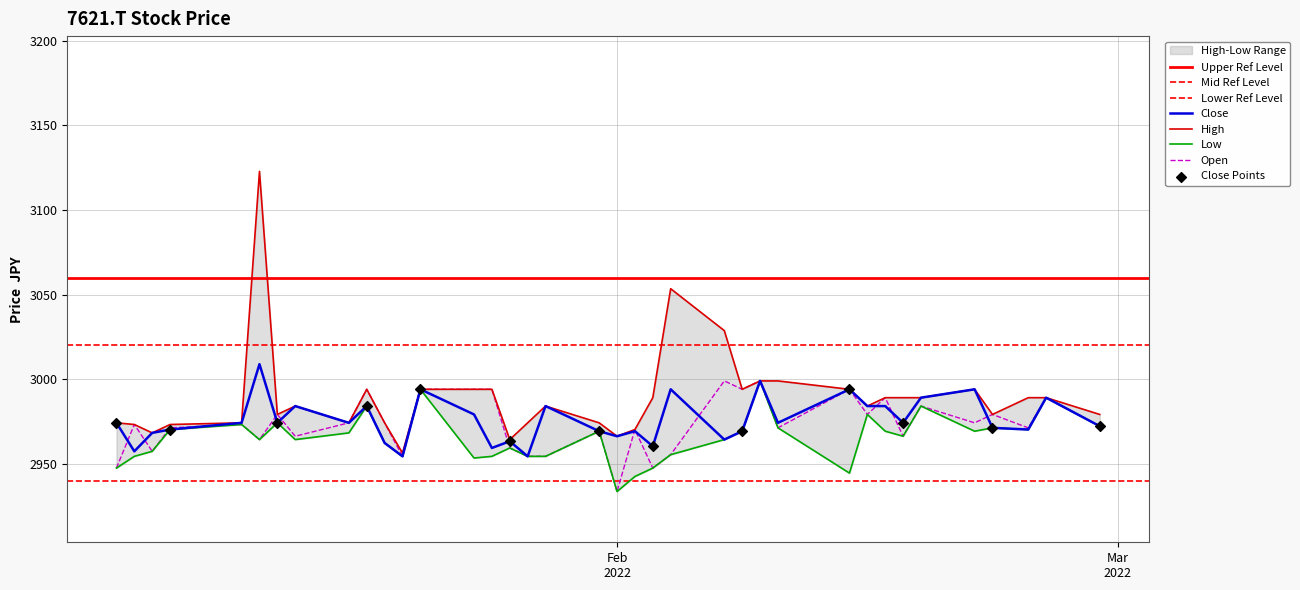

Which series contains the lowest Y value?

Low